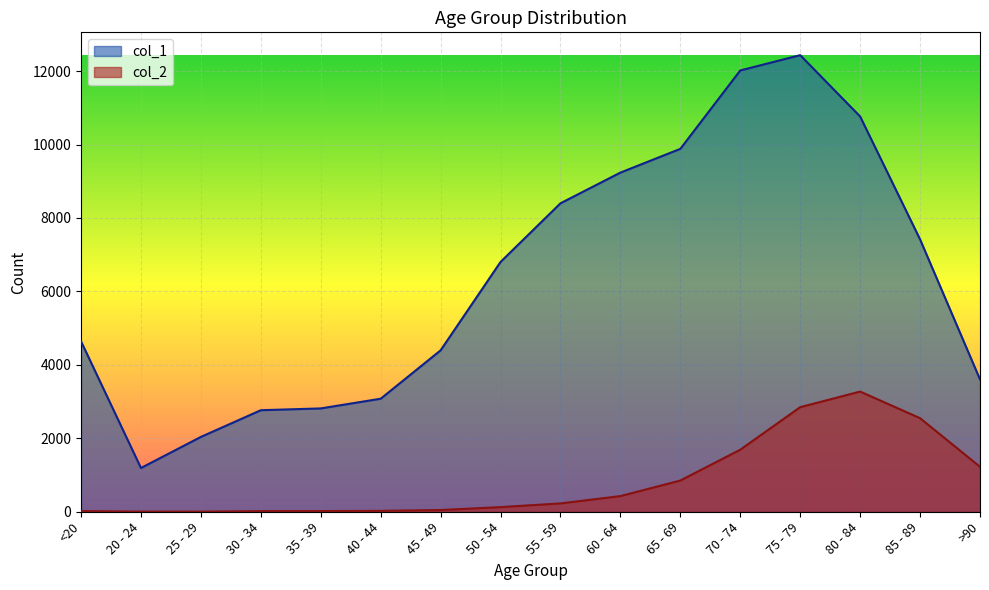

At which category does the chart reach its minimum across all series?

25 - 29